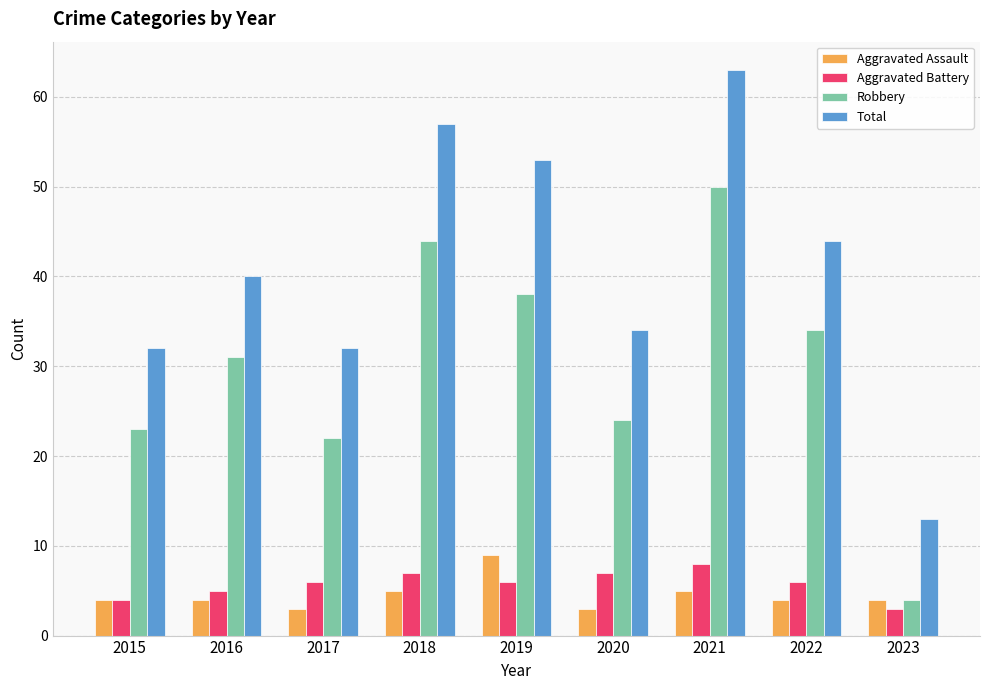

What is the difference between the highest and lowest values at 2017?

29